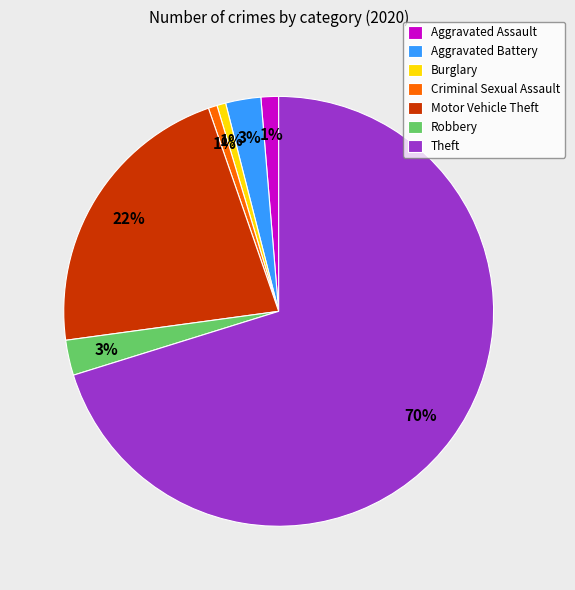

True or false: Burglary accounts for 1% of the total.

True